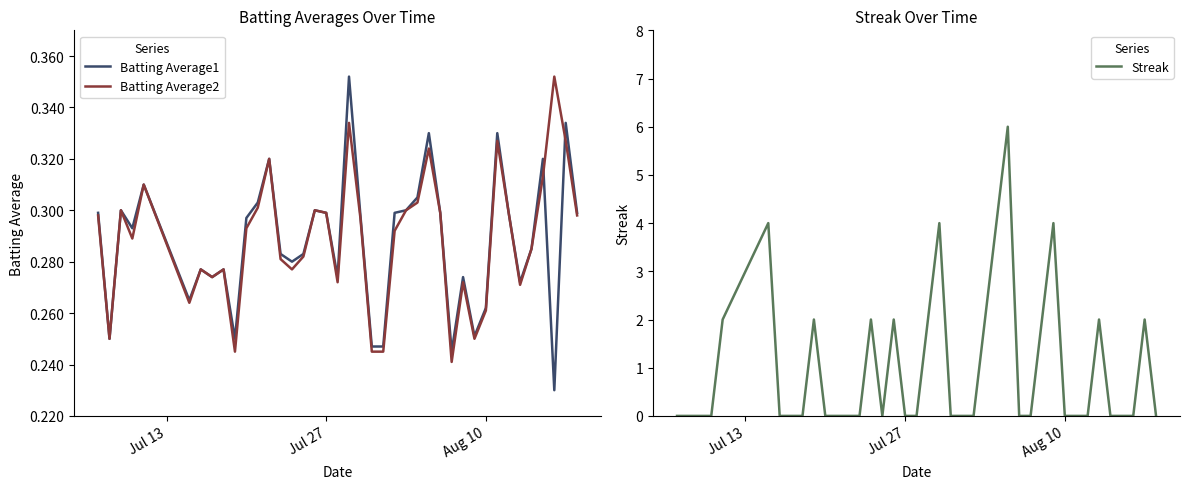

Is it true that Streak equals 0 at Jul 27?

True